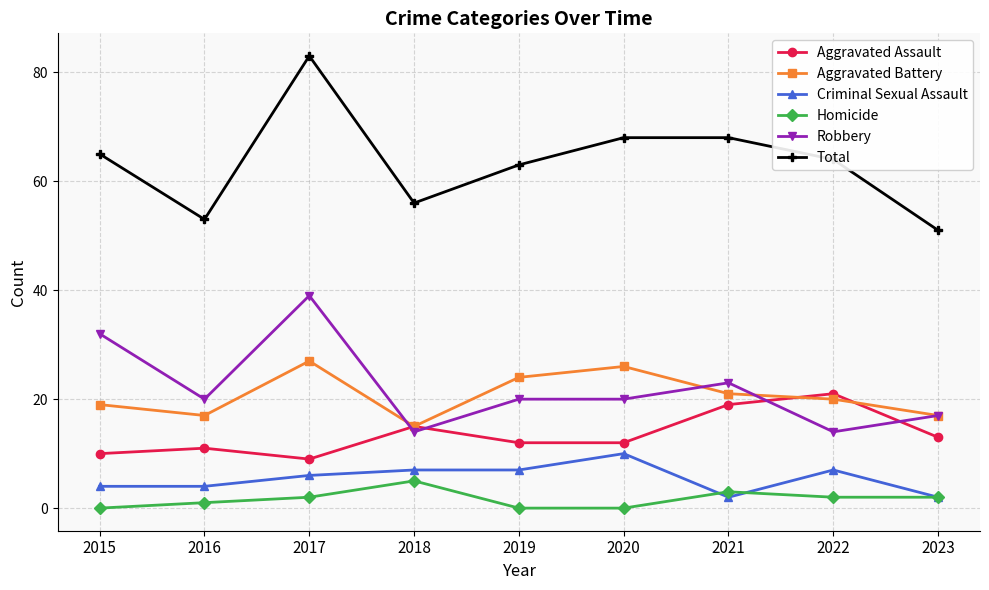

Is the value of Criminal Sexual Assault at 2015 greater than the value of Robbery at 2018?

No